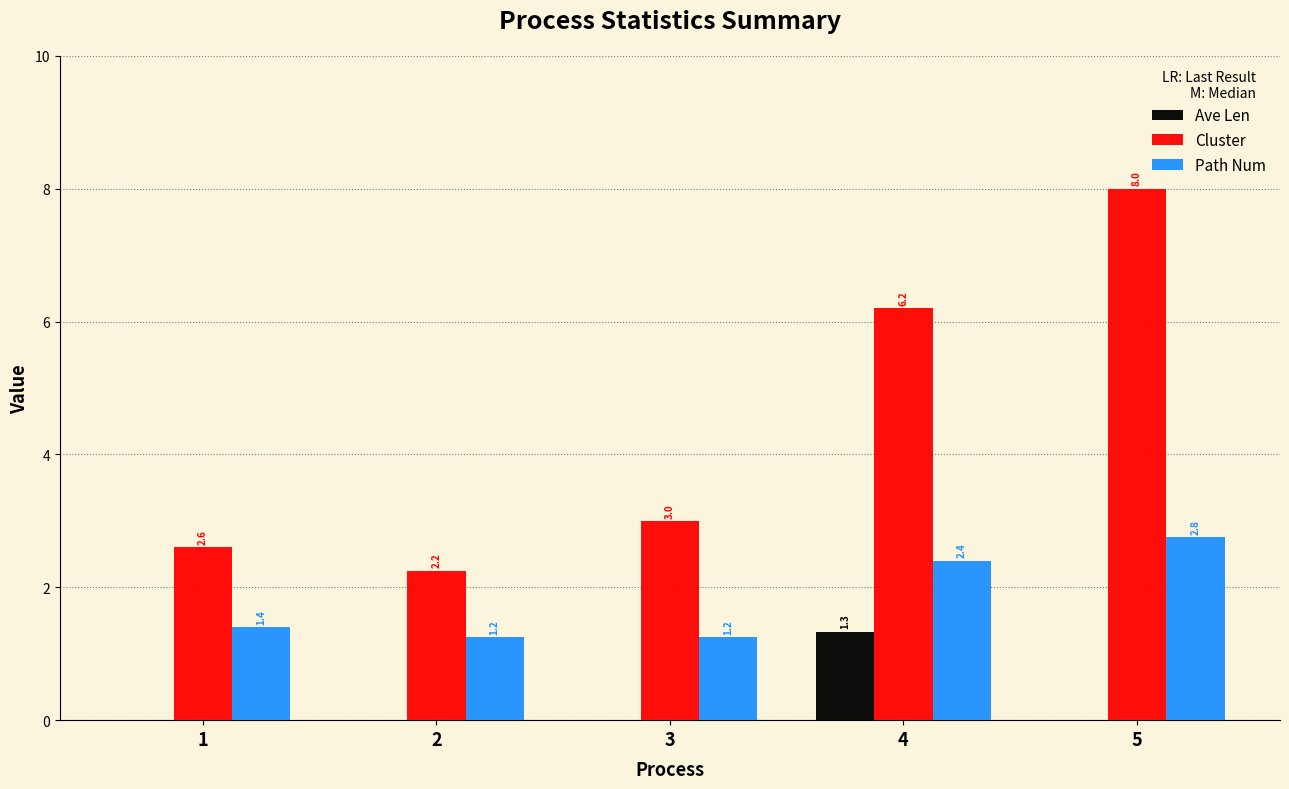

Are the bars horizontal?

No